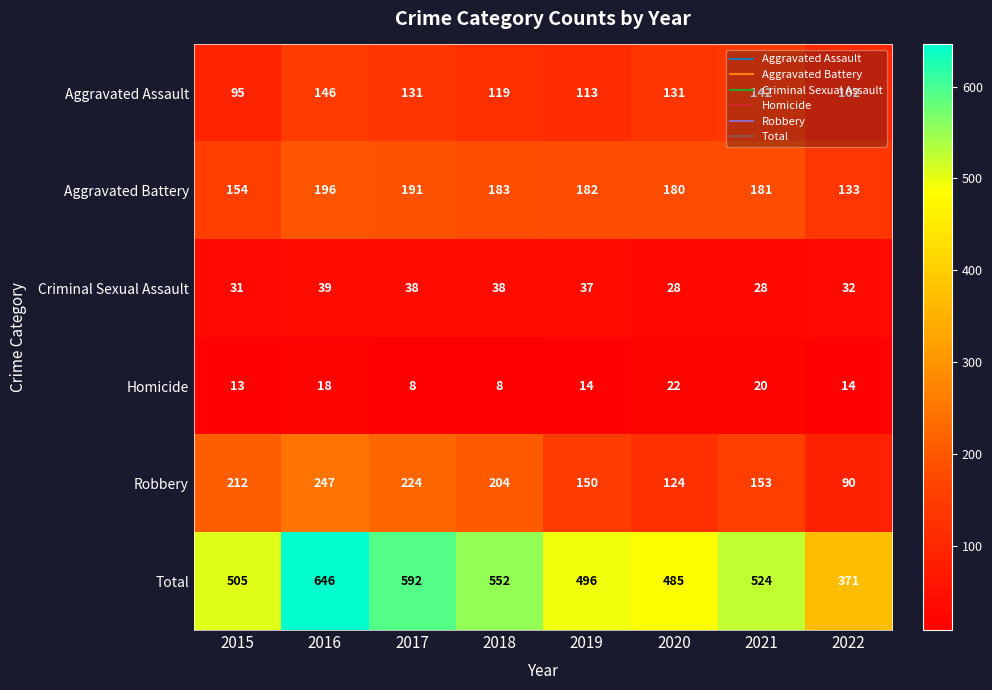

What is the difference between the Aggravated Battery values at 2022 and 2016?

63